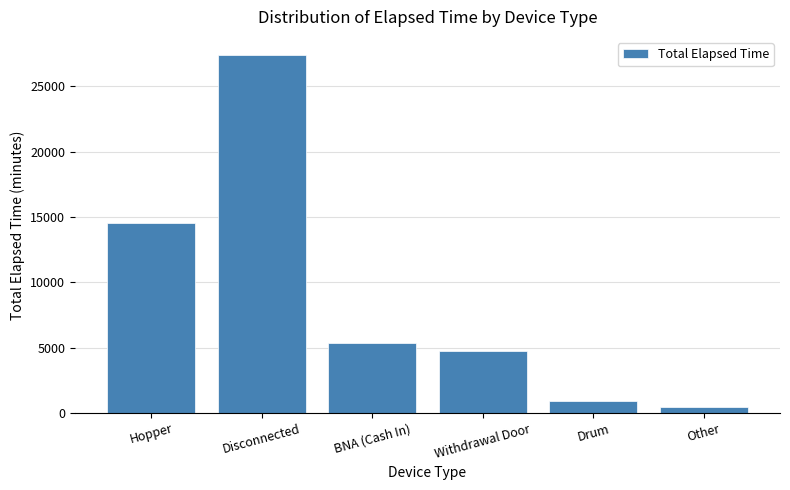

What is the minimum value shown in the chart?

450